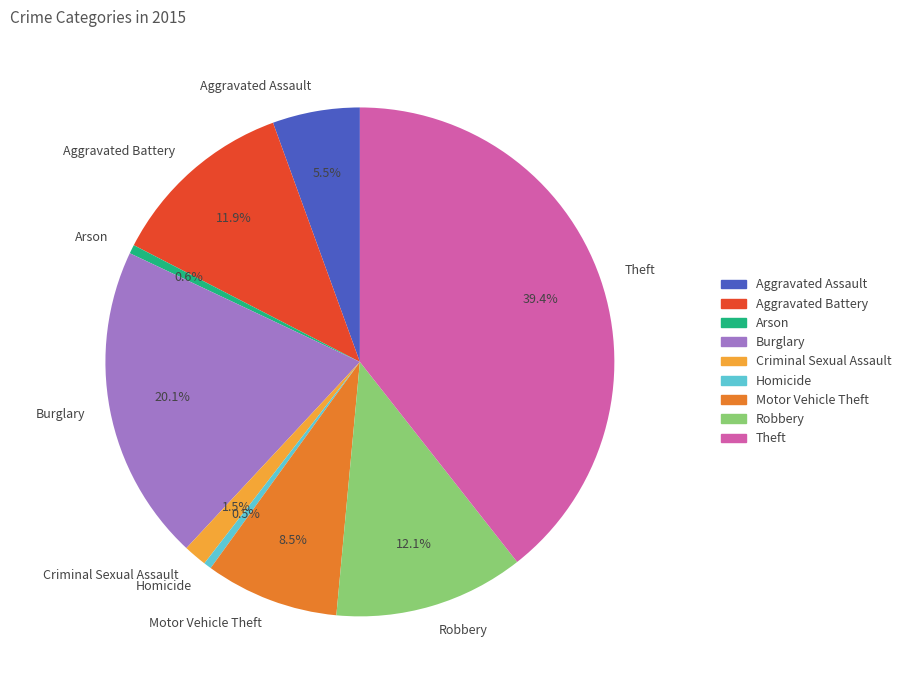

How many slices are in this pie chart?

9